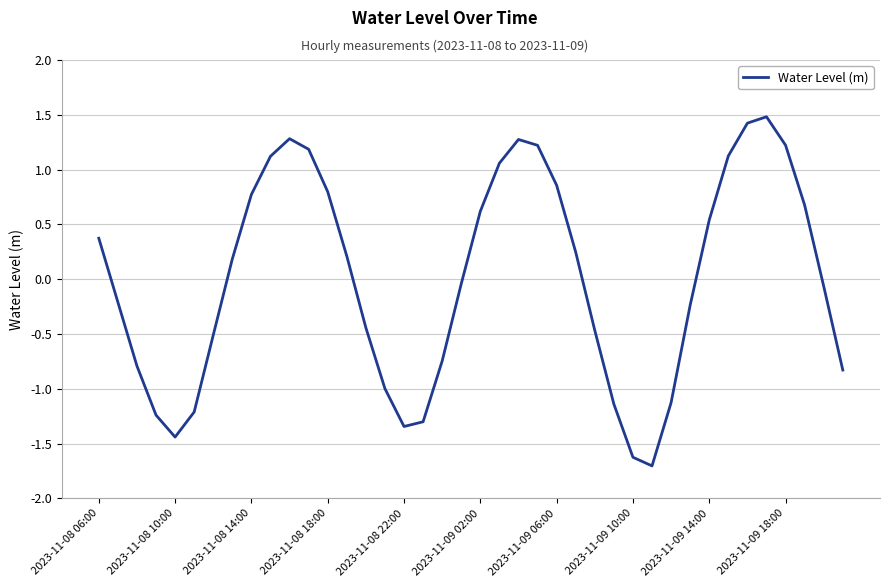

What is the greatest value displayed?

1.5